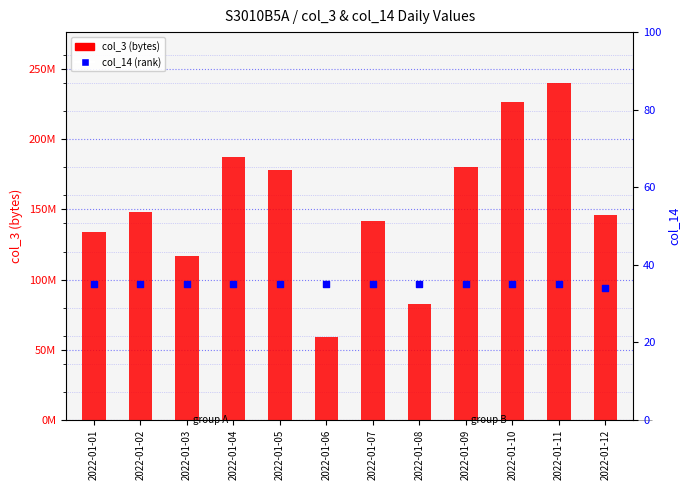

At how many categories does at least one series exceed 75627518?

11